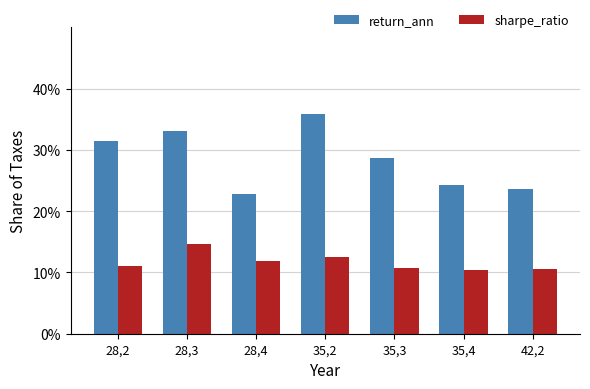

What is the sum of the sharpe_ratio values at 28,2 and 35,3?

21.8